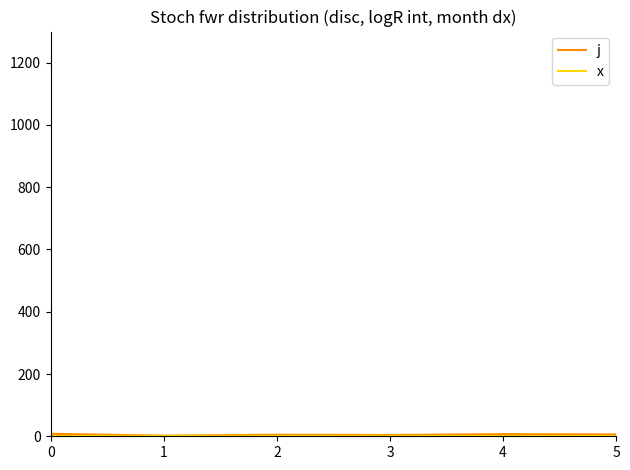

List the series in order of their overall mean, lowest first.

x, j